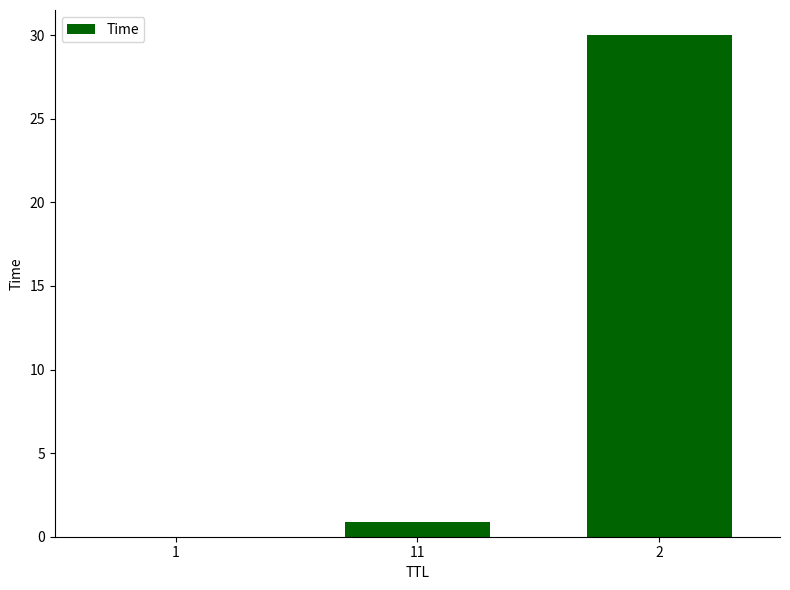

What is the sum of all values?

30.9